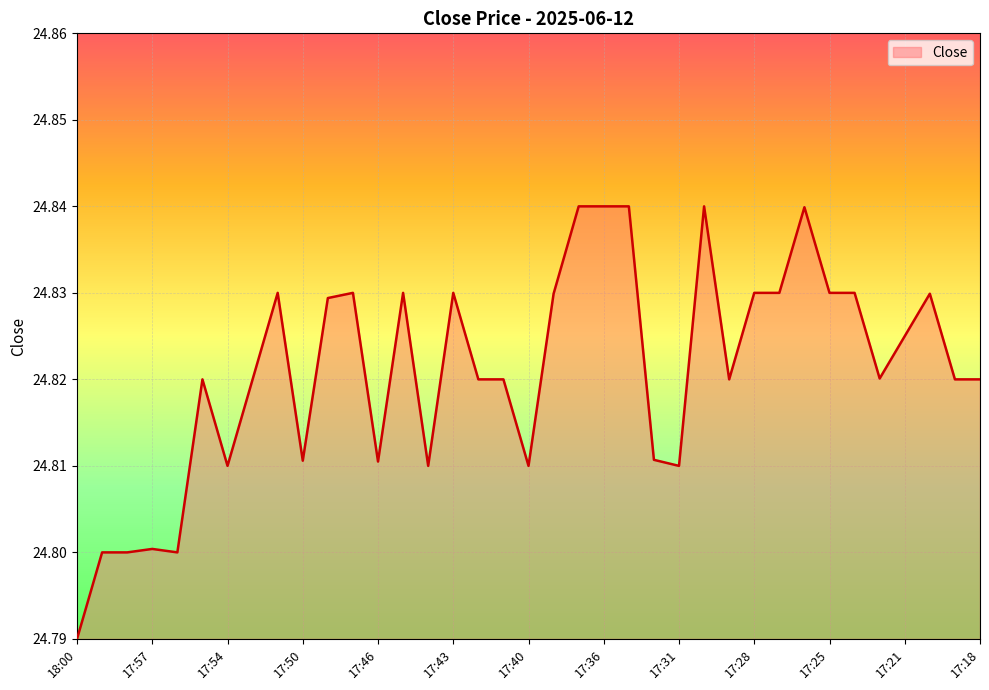

What is the difference between the second highest and minimum values?

0.1